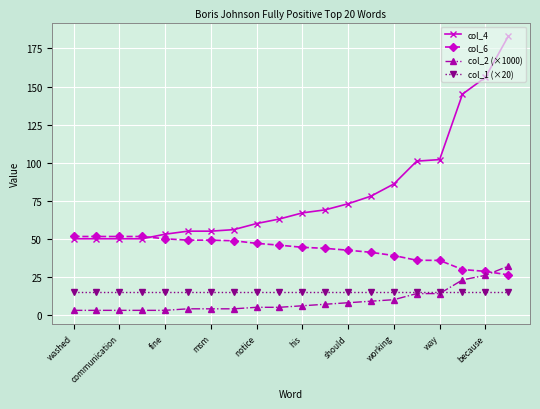

What is the difference between the maximum and minimum values in the col_6 series?

25.2